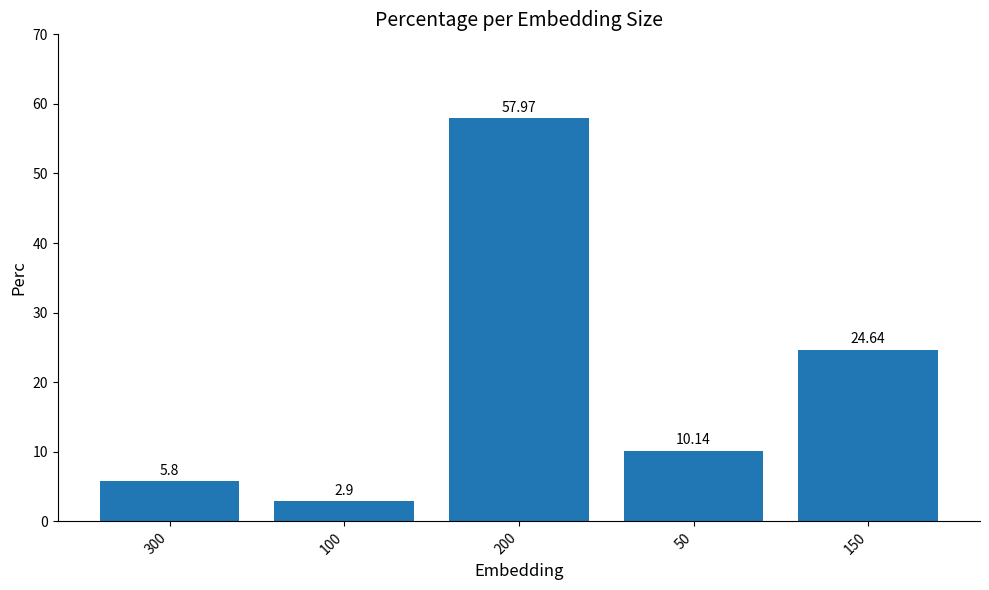

At which label does the data first exceed 10?

200